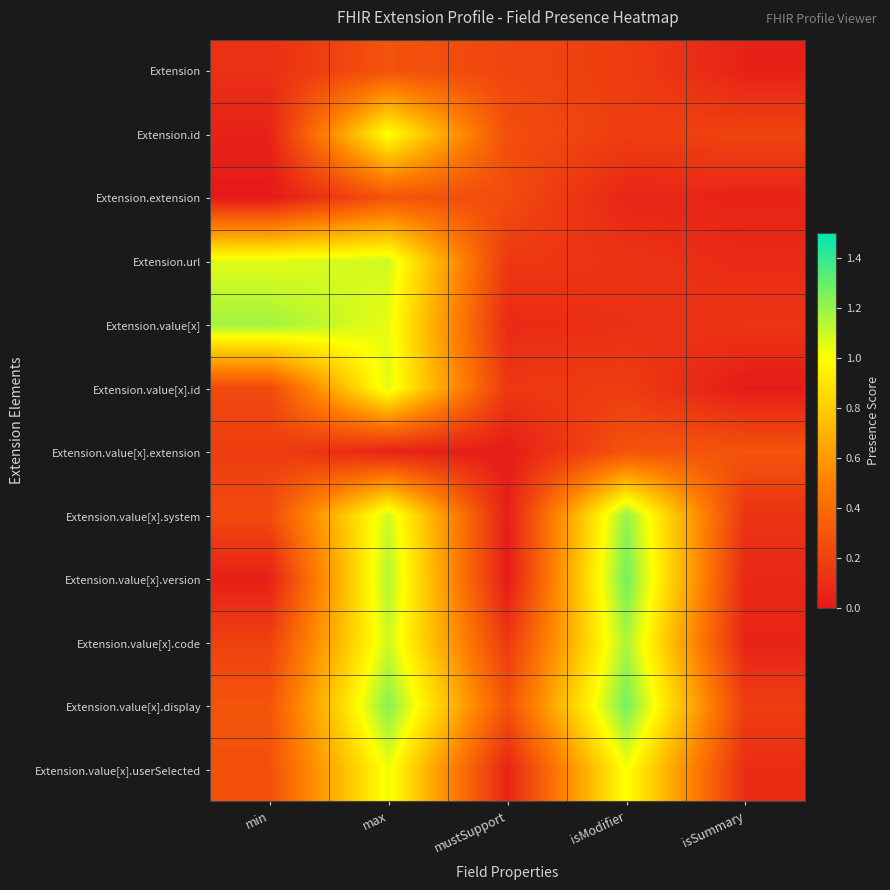

Which series has the largest total across all categories?

Extension.value[x].display